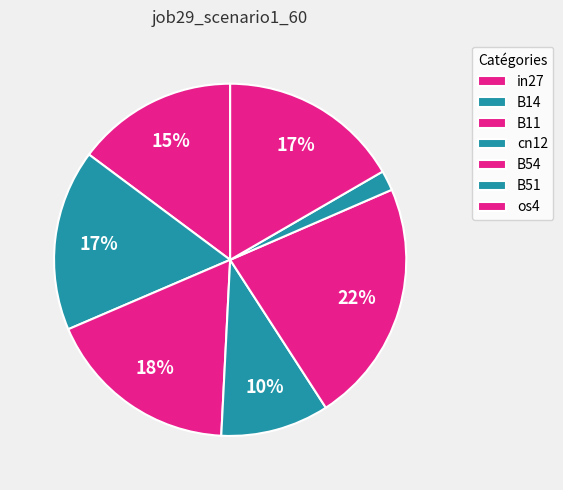

What percentage is the B14 slice, to the nearest percent?

17%